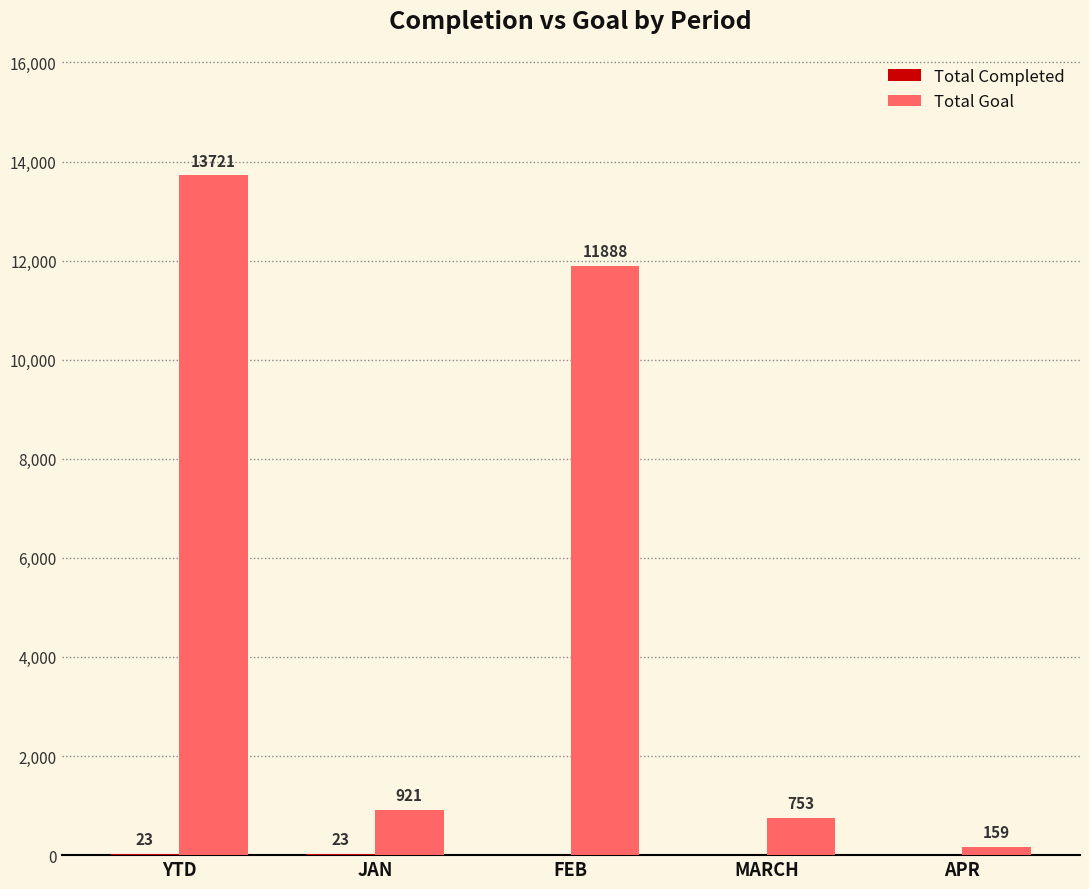

What is the greatest value displayed?

13721